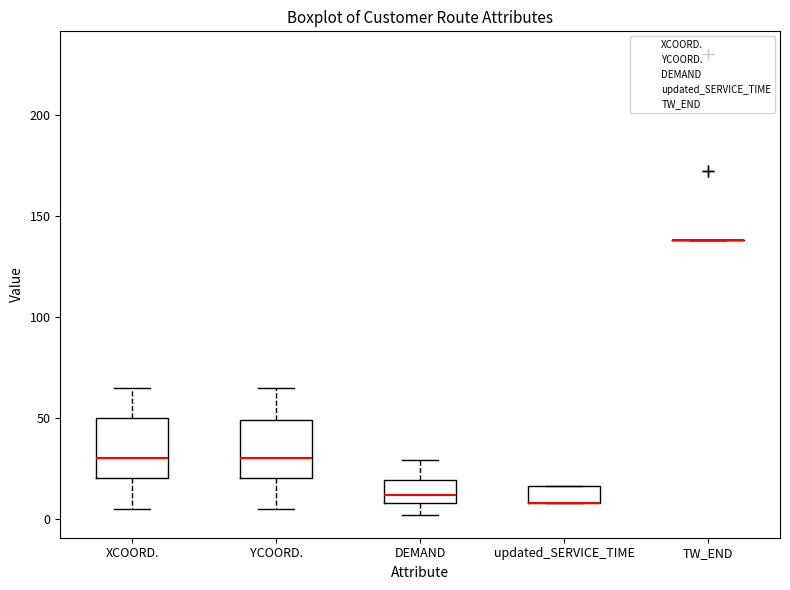

Where does the lower whisker of the box for YCOORD. end on the y-axis? The values are not printed on the chart, so give them approximately, as read against the axis.

5